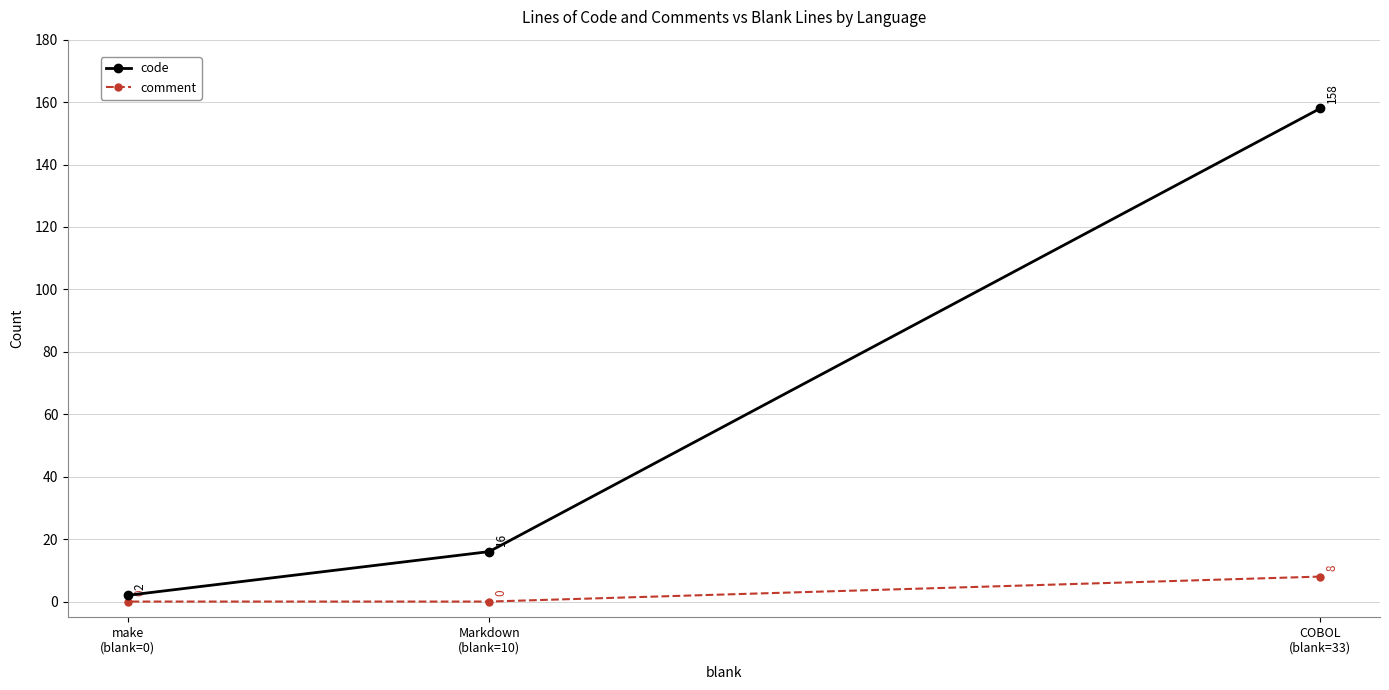

Rank the series by their average value, from highest to lowest.

code, comment